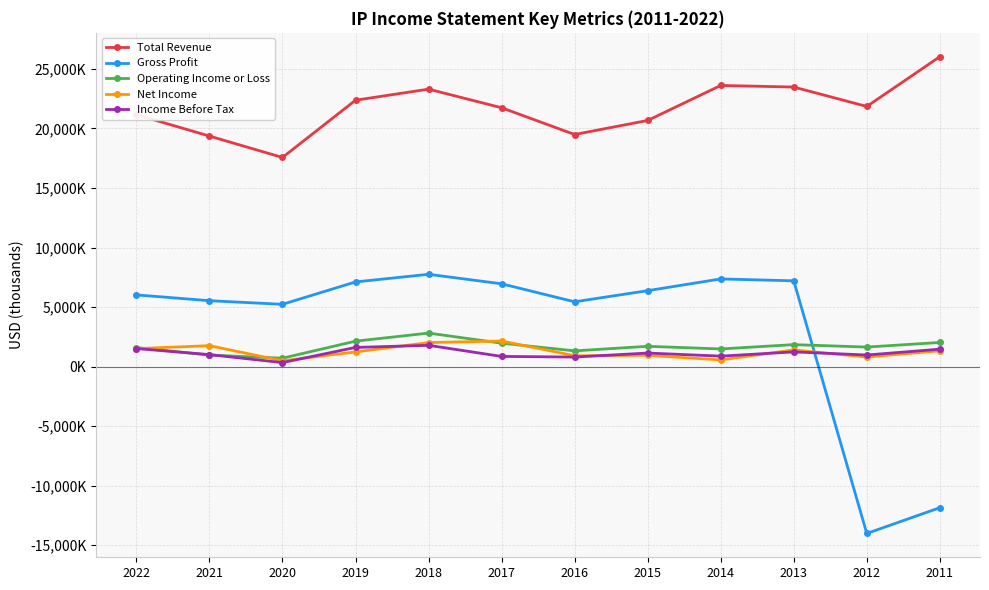

Reading left to right, list all the values displayed in this chart.

Total Revenue: 2022=21161000	2021=19363000	2020=17565000	2019=22376000	2018=23306000	2017=21743000	2016=19495000	2015=20675000	2014=23617000	2013=23483000	2012=21852000	2011=26034000
Gross Profit: 2022=6018000	2021=5531000	2020=5226000	2019=7107000	2018=7748000	2017=6951000	2016=5438000	2015=6373000	2014=7360000	2013=7200000	2012=-14026000	2011=-11864000
Operating Income or Loss: 2022=1589000	2021=964000	2020=699000	2019=2130000	2018=2808000	2017=1960000	2016=1315000	2015=1698000	2014=1476000	2013=1839000	2012=1634000	2011=2021000
Net Income: 2022=1504000	2021=1752000	2020=482000	2019=1225000	2018=2012000	2017=2144000	2016=904000	2015=938000	2014=555000	2013=1395000	2012=794000	2011=1322000
Income Before Tax: 2022=1511000	2021=999000	2020=329000	2019=1604000	2018=1781000	2017=848000	2016=795000	2015=1132000	2014=872000	2013=1228000	2012=967000	2011=1458000